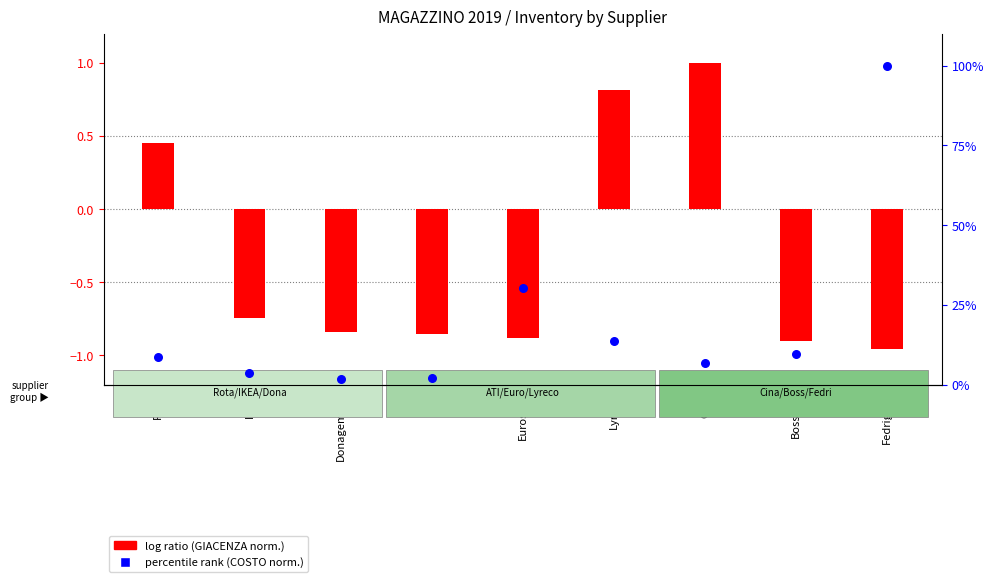

At which category is the sum across all series the highest?

Fedrigoni